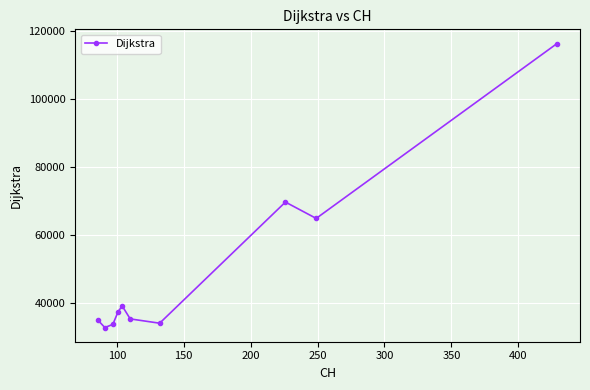

What is the minimum value shown in the chart?

32669.5